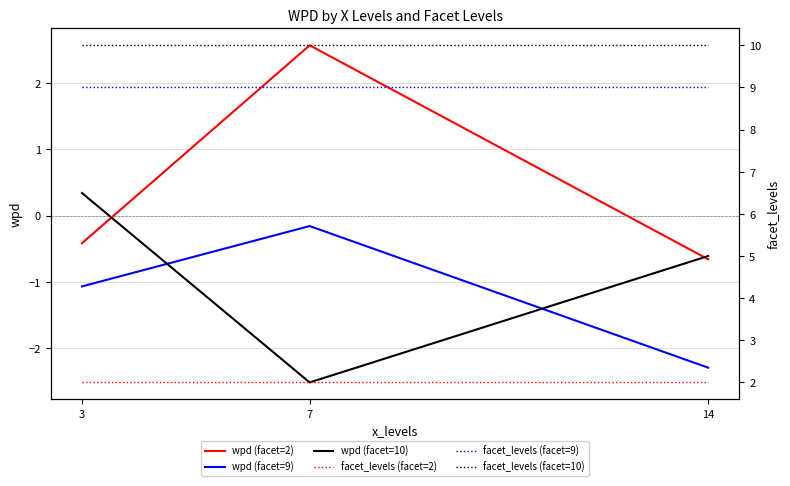

Is it true that facet_levels (facet=10) equals 10.0 at 3?

True